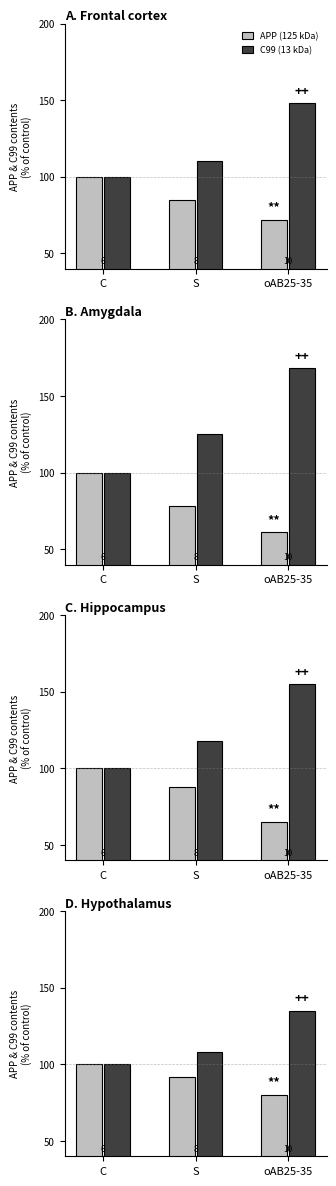

List the series in order of their peak value, highest first.

C99 (13 kDa), APP (125 kDa)